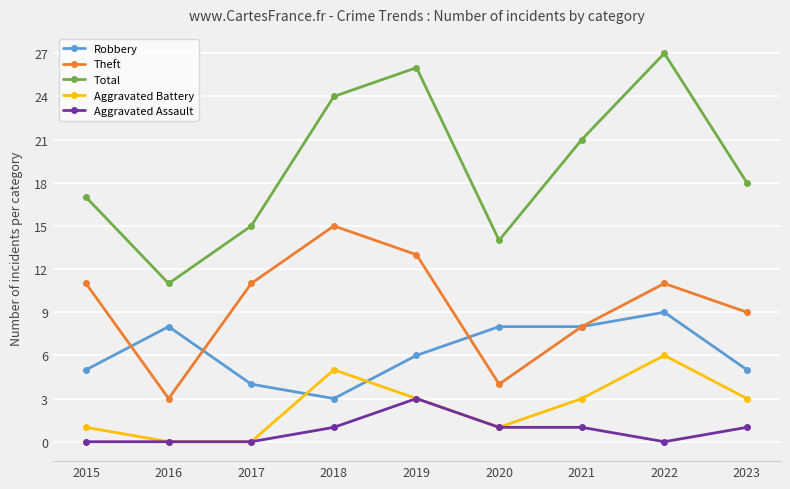

Between 2020 and 2023, which series saw the biggest shift?

Theft